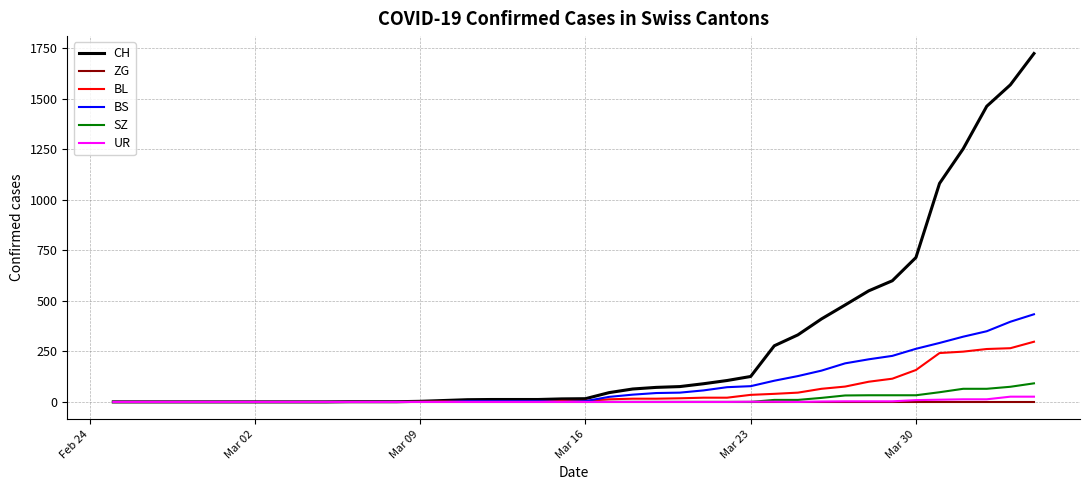

What is the maximum value for BS?

434